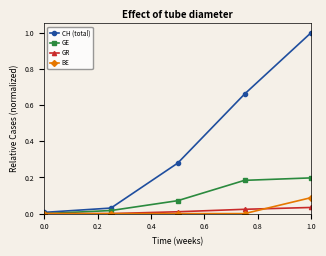

What is the maximum value shown in the chart?

1.0